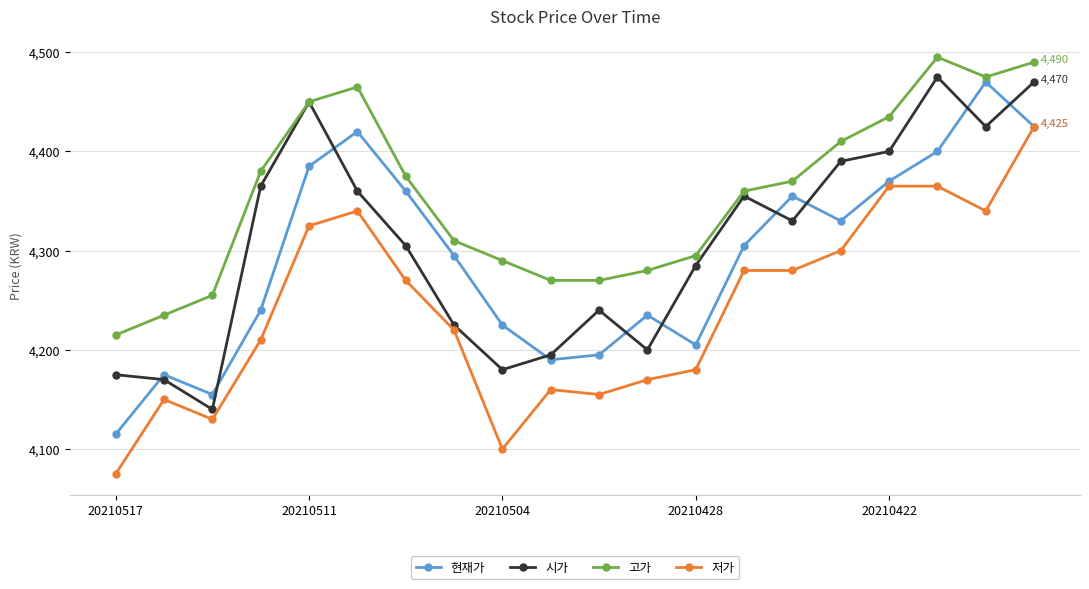

In 현재가, how many points are lower than both neighbors (excluding endpoints)?

4